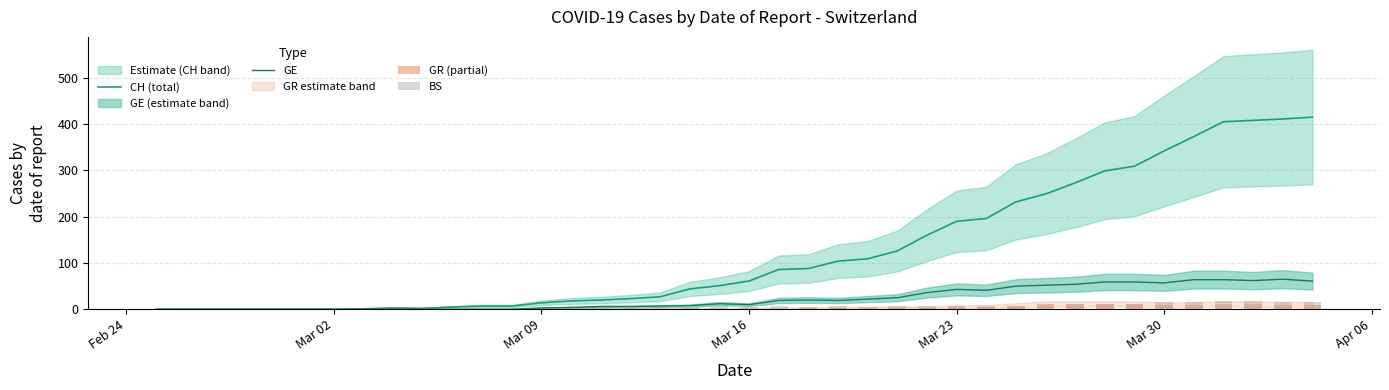

How many data points in GR (partial) are less than 1?

19